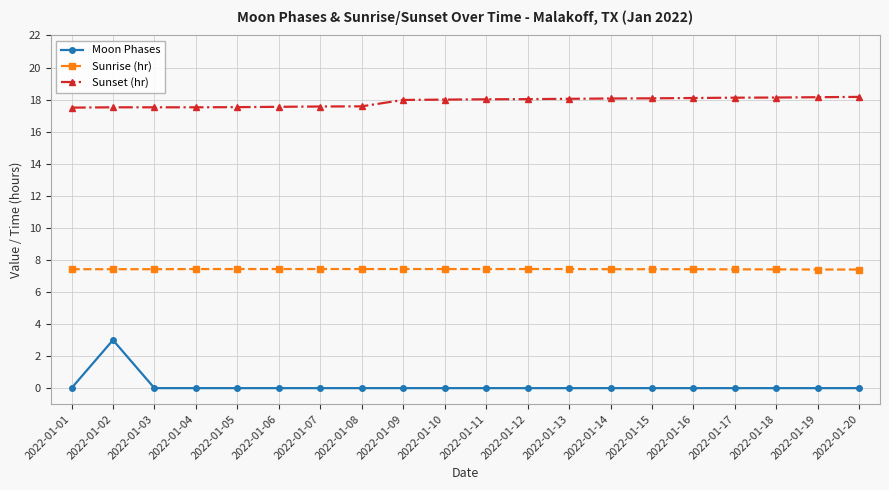

Which series has the widest spread of values?

Moon Phases